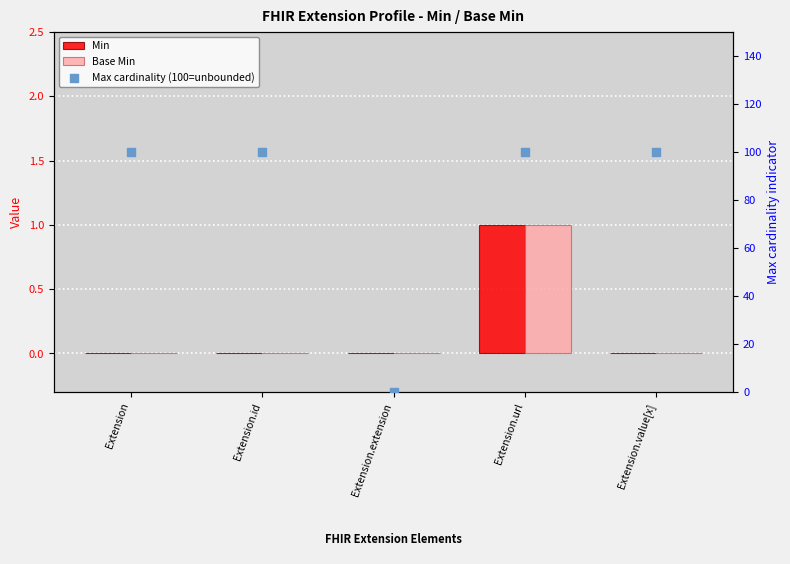

Which series contains the lowest Y value?

Min